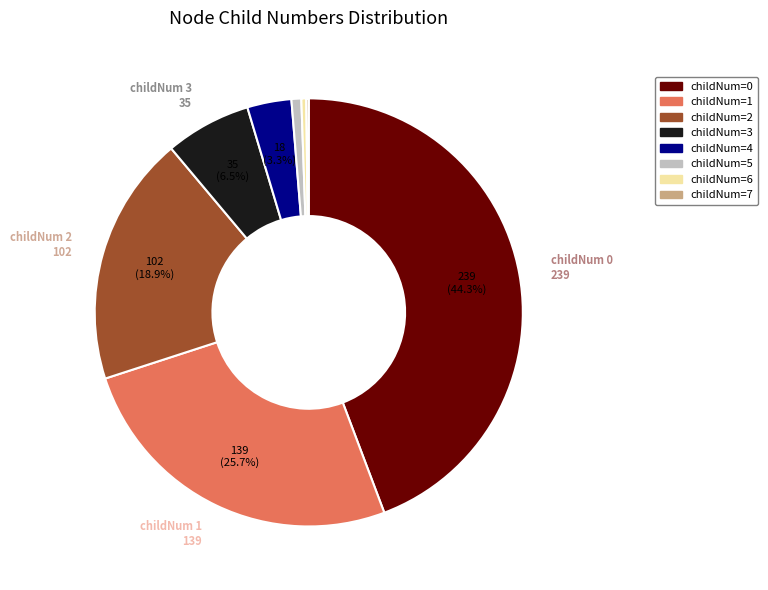

Does any single category account for the majority?

No